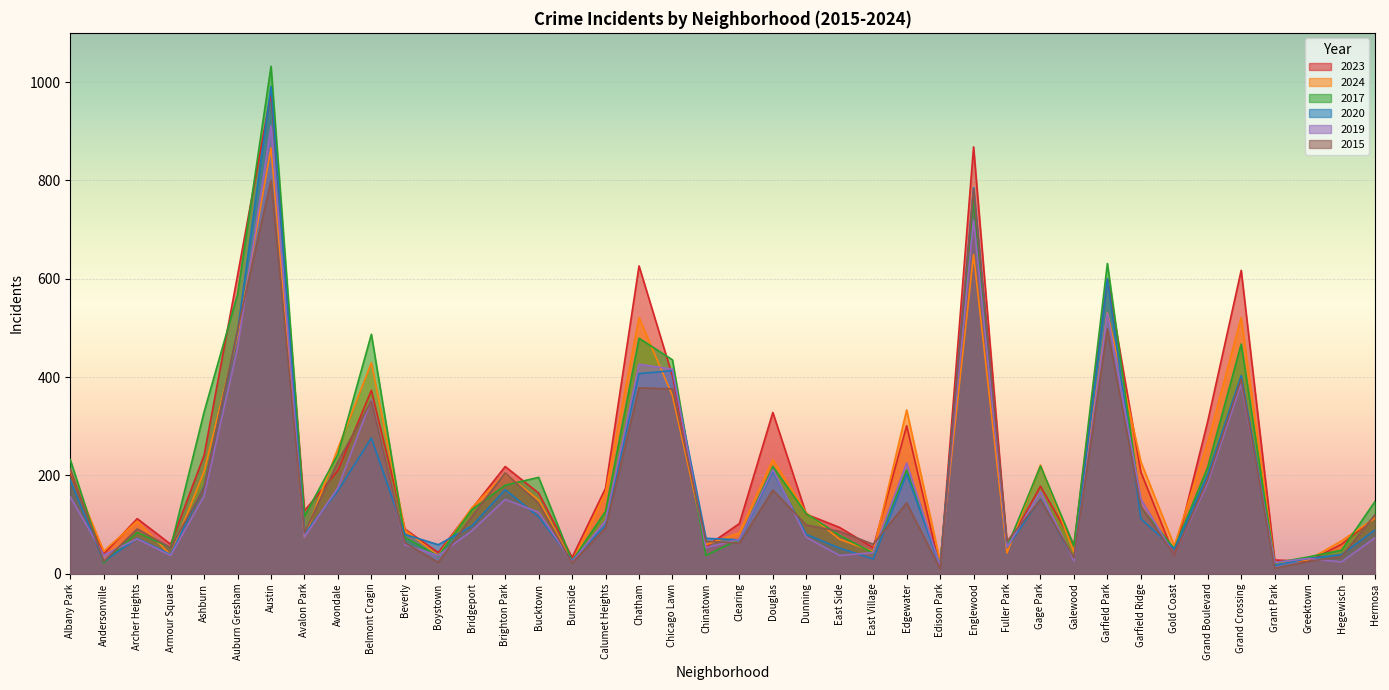

Where is the first local minimum for 2023?

Andersonville